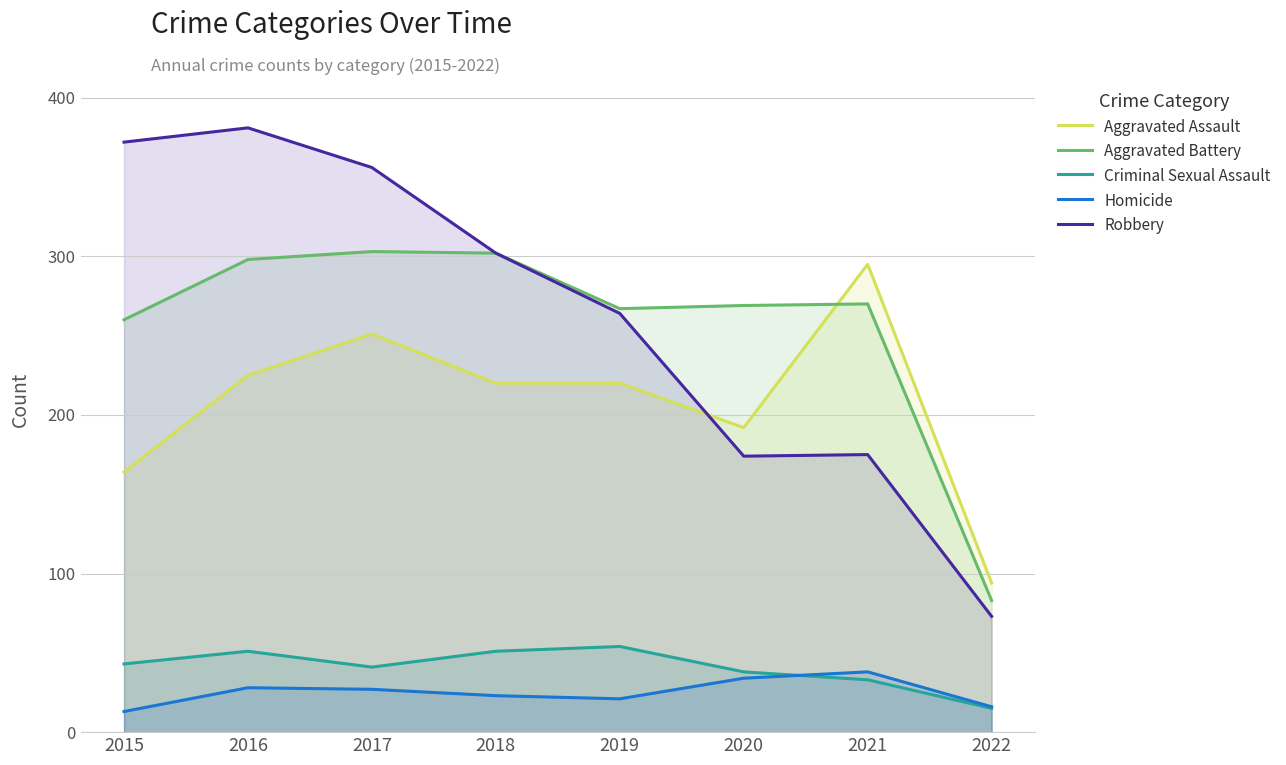

What is the difference between the maximum and second lowest values in the Aggravated Assault series?

131